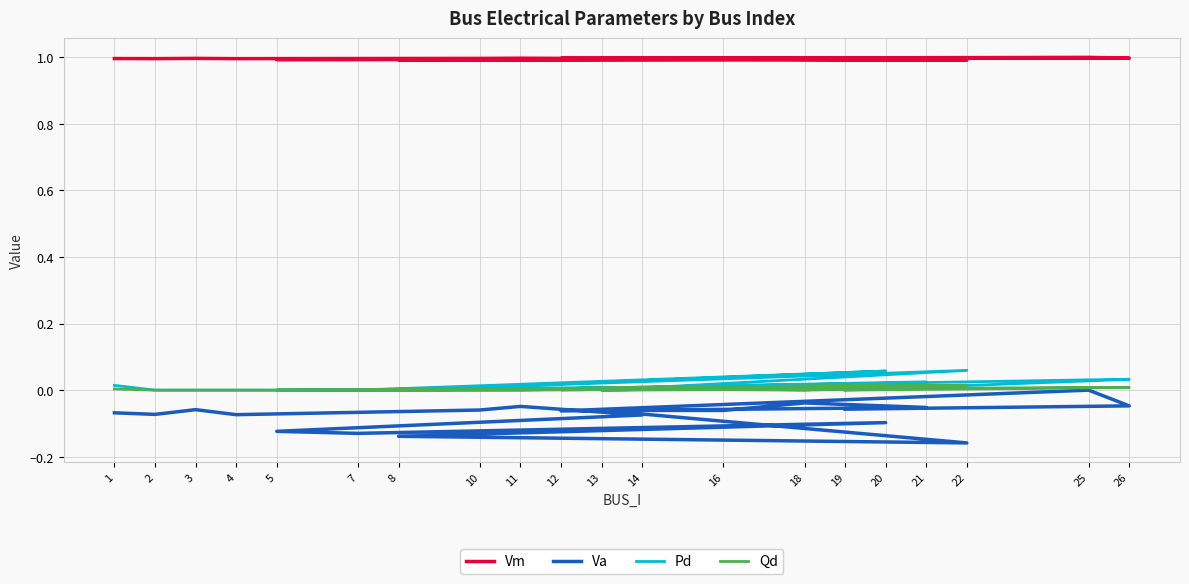

What are all the series names shown in the legend?

Vm, Va, Pd, Qd